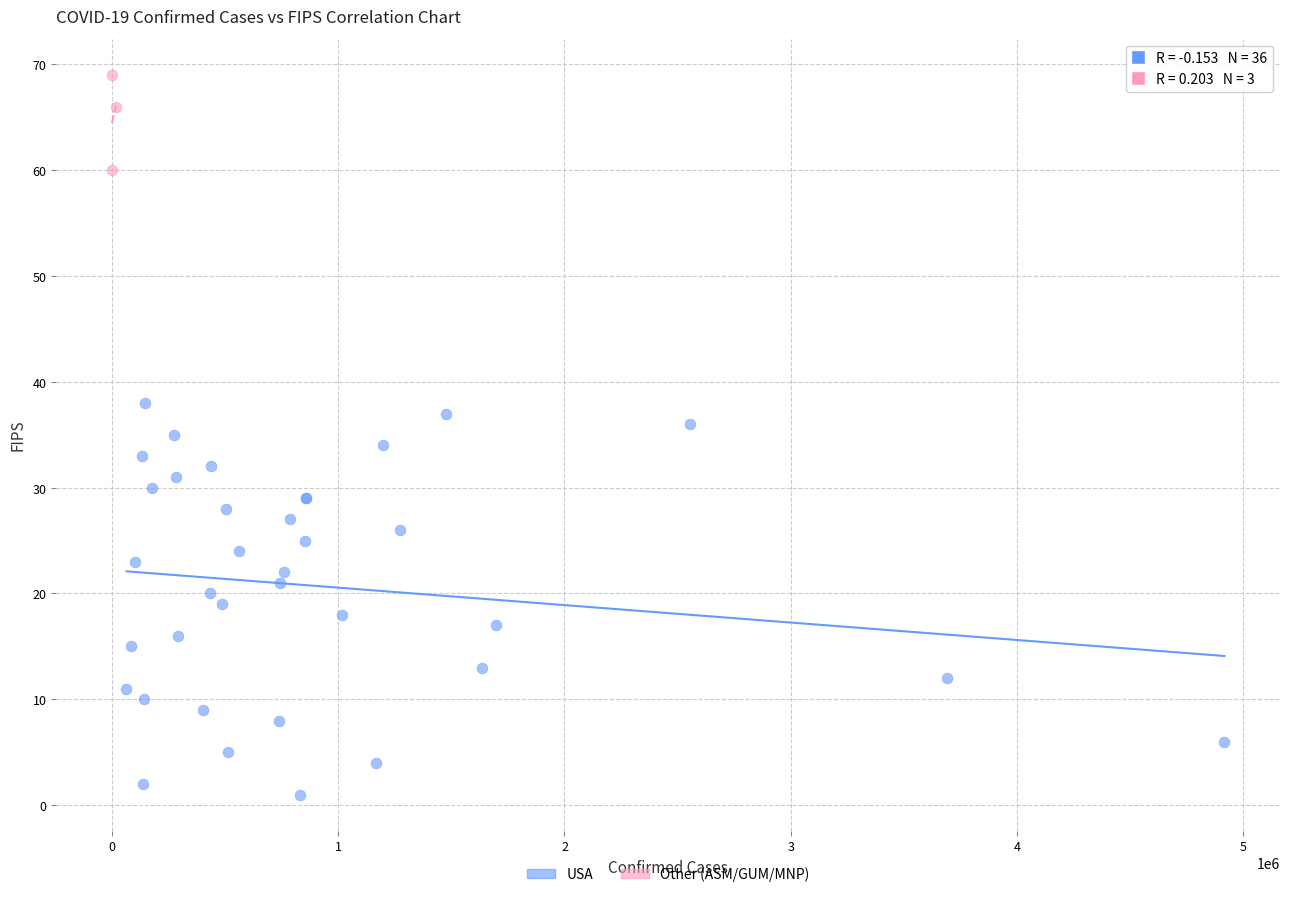

Which series has the largest Y range (max minus min)?

USA